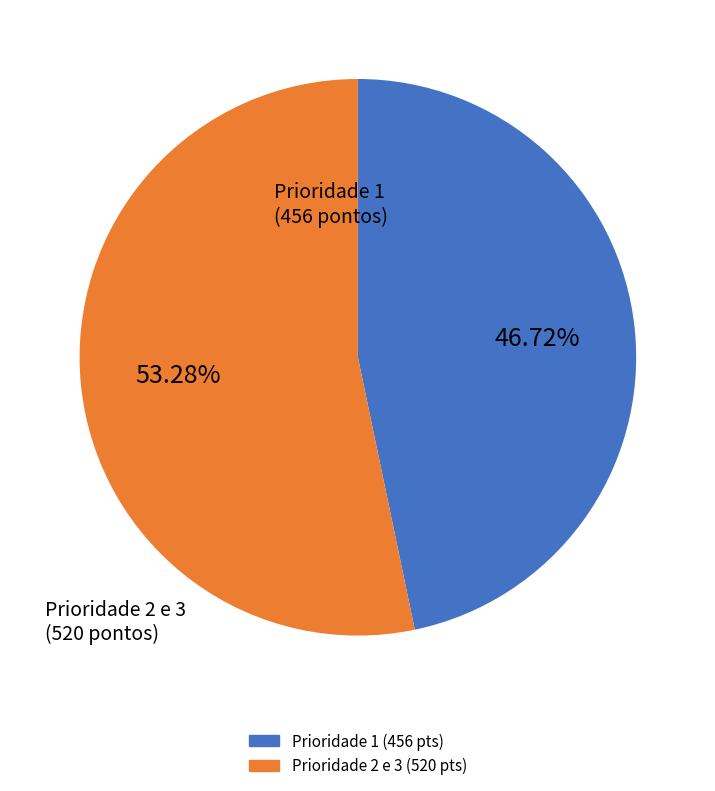

Is there any slice that represents more than half of the pie?

Yes